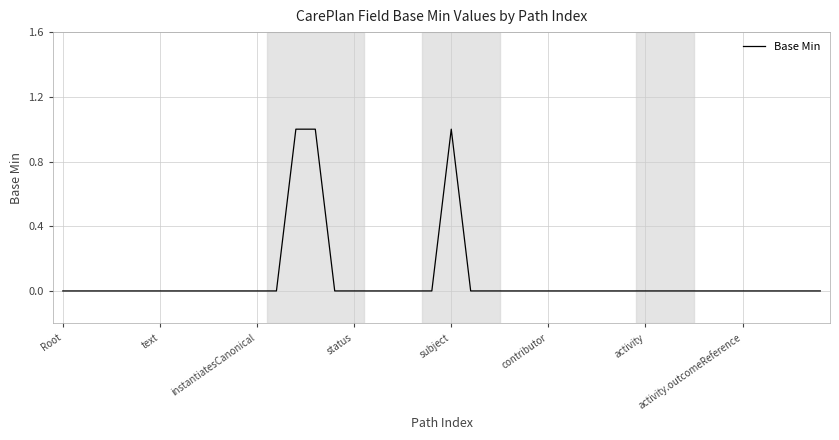

Does the chart have visible grid lines?

Yes